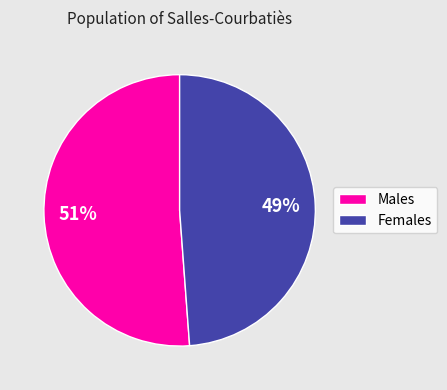

To the nearest percent, what is the average slice percentage?

50%